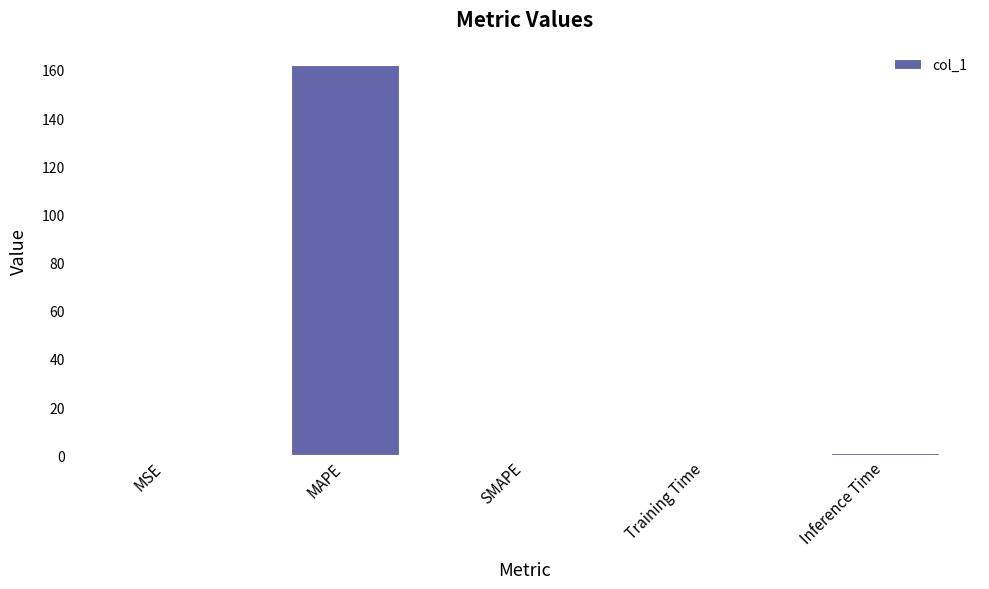

Which has a higher value, Inference Time or MAPE?

MAPE